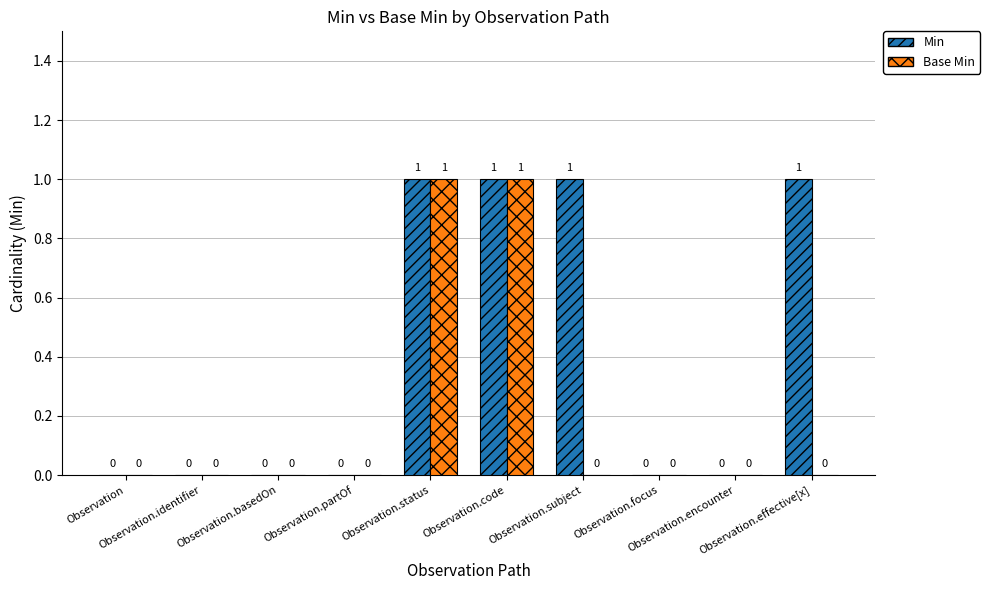

Which series has the largest total across all categories?

Min